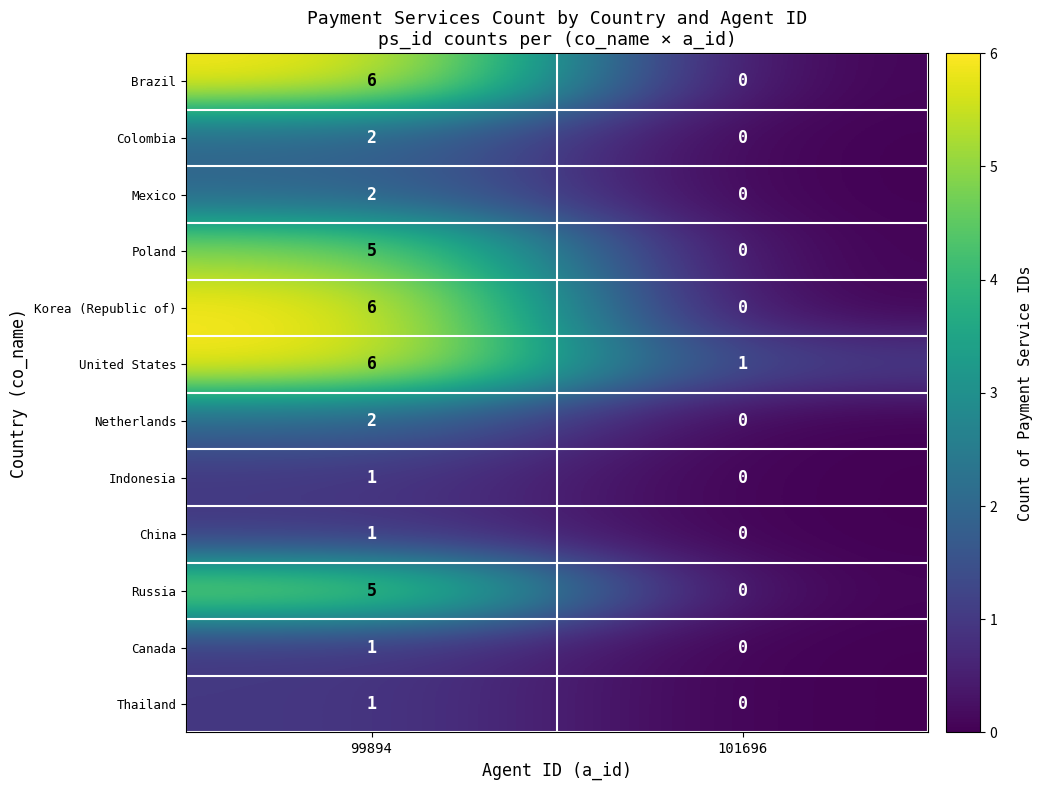

Which series has the largest total across all categories?

United States